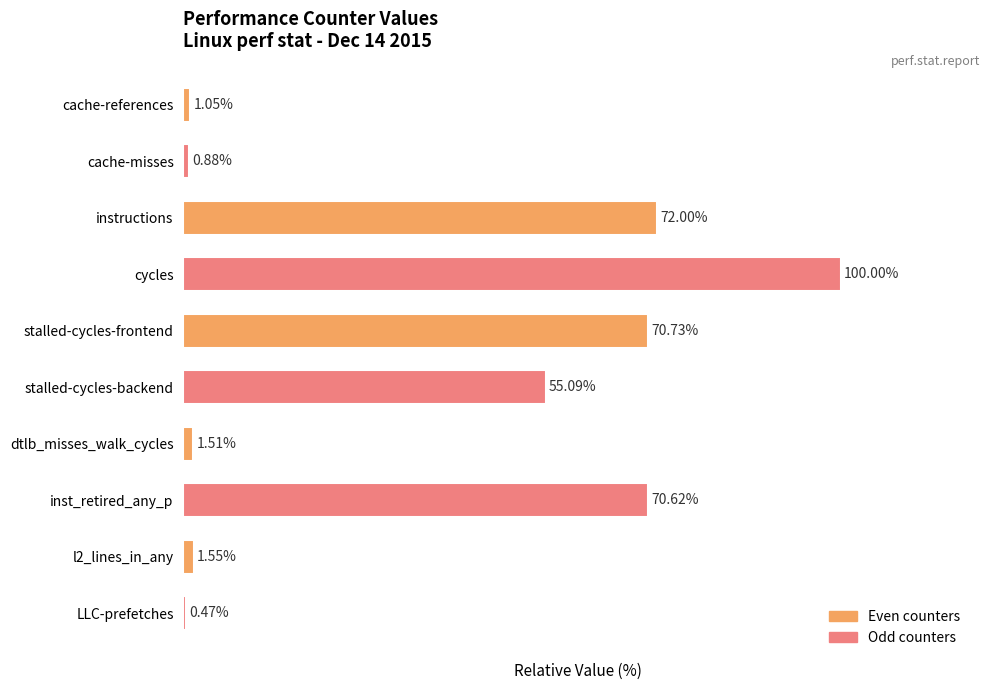

Which has a higher value, cycles or LLC-prefetches?

cycles